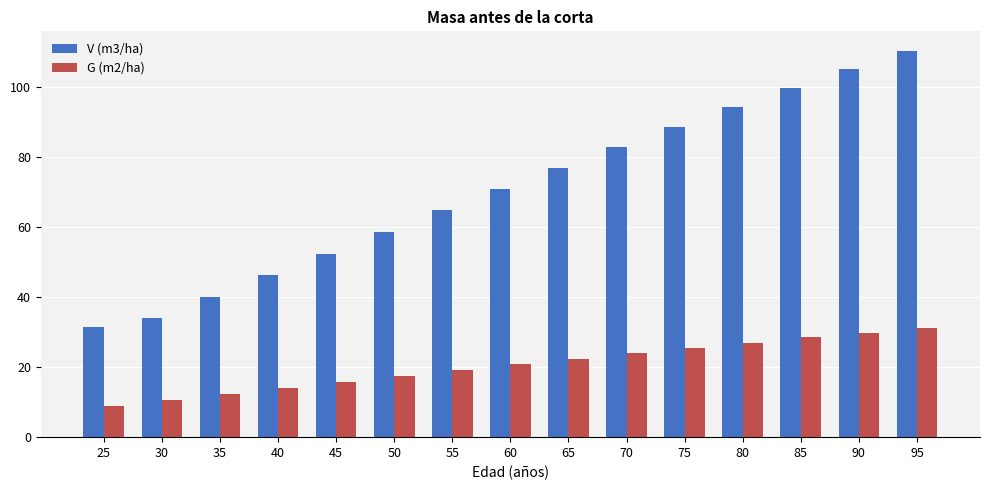

Which series has the widest spread of values?

V (m3/ha)